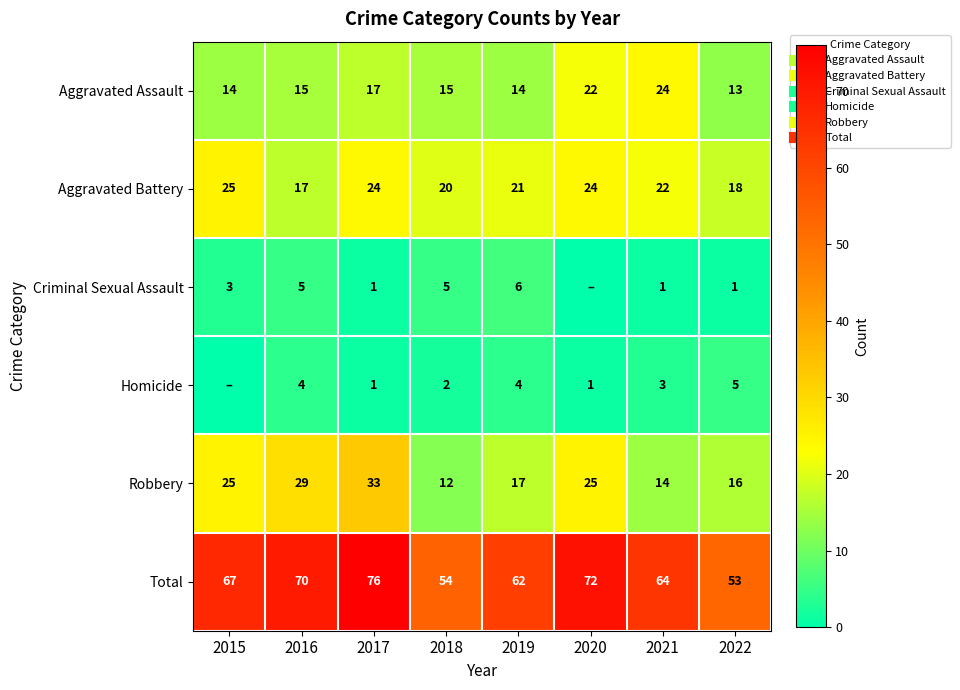

What is the difference between the Aggravated Battery values at 2019 and 2021?

1